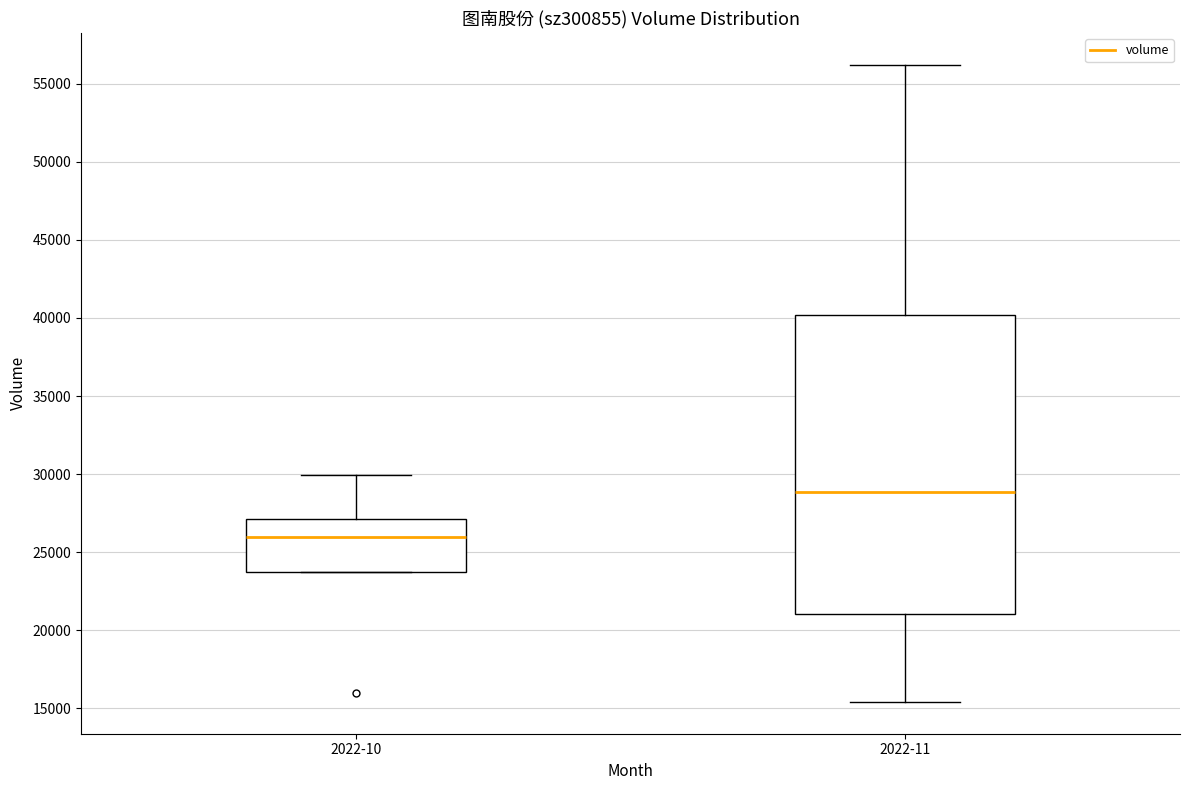

Reading left to right, transcribe this box plot: for each box, give where its median line is, the range the box spans, and where its two whiskers end, as read against the y-axis. The values are not printed on the chart, so give them approximately, as read against the axis.

2022-10: median 26000, box 24000 to 27000, whiskers 23500 to 30000
2022-11: median 29000, box 21000 to 40000, whiskers 15500 to 56000